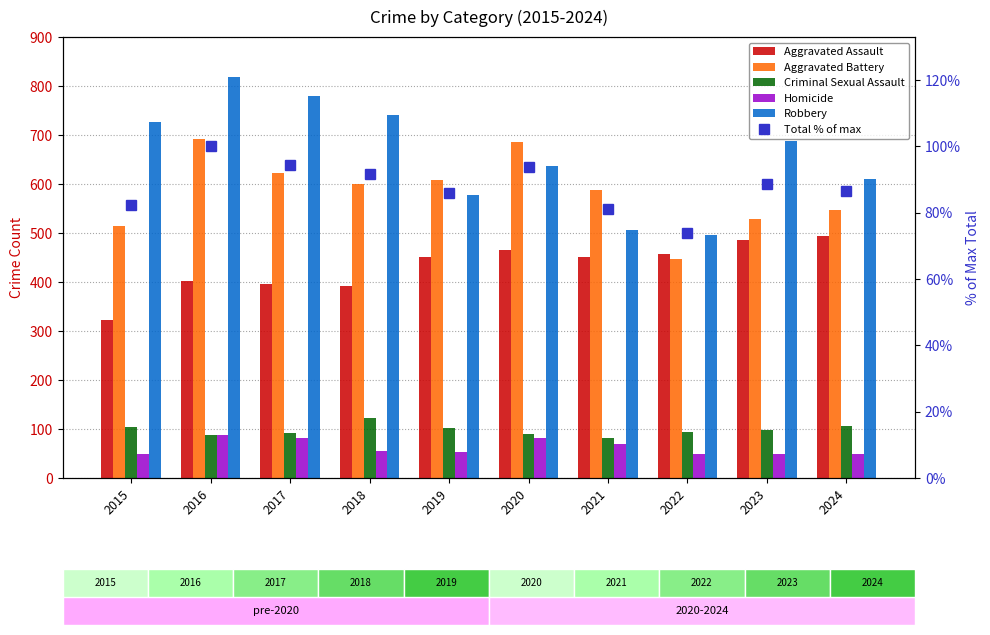

Which series has the widest spread of values?

Robbery